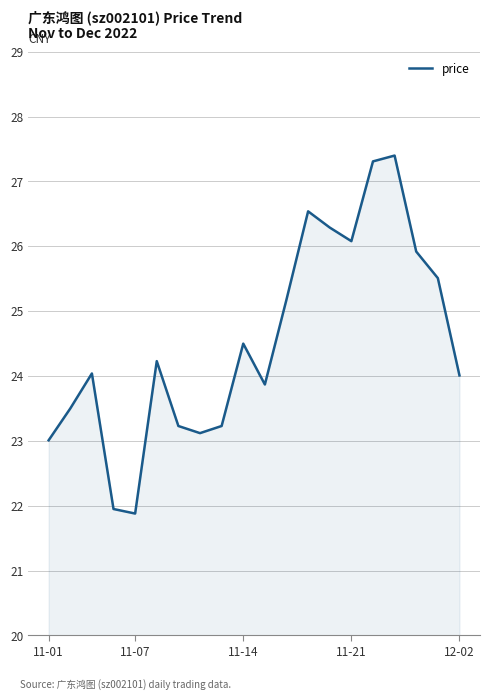

What is the smallest value displayed?

21.9